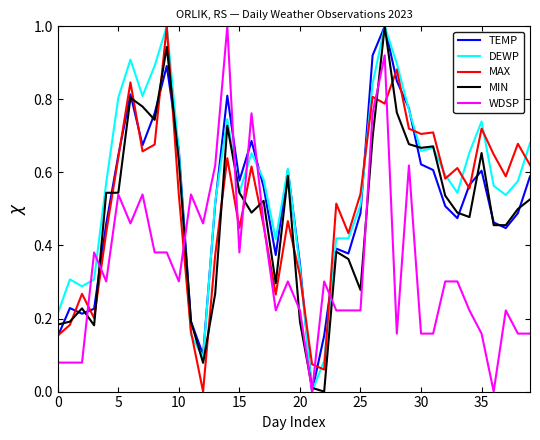

Which series has the largest total across all categories?

DEWP